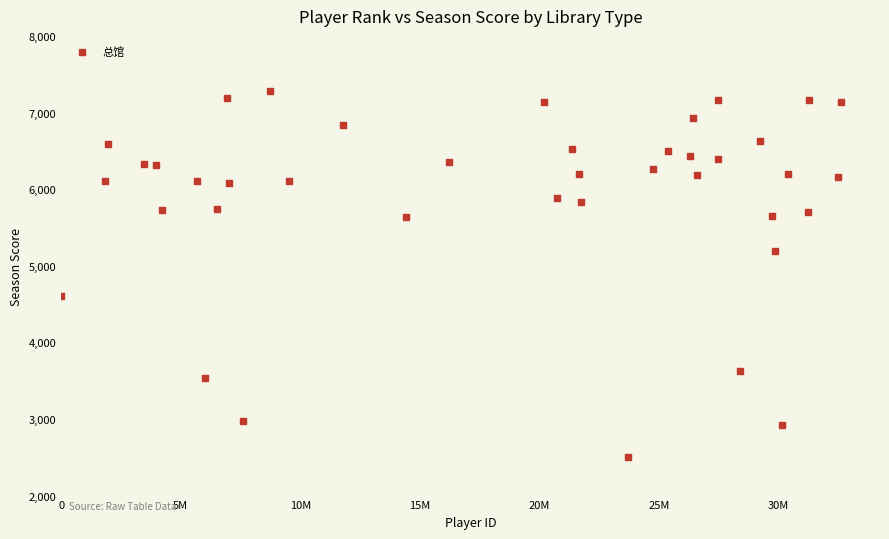

What is the range of X values (max minus min)?

32613455